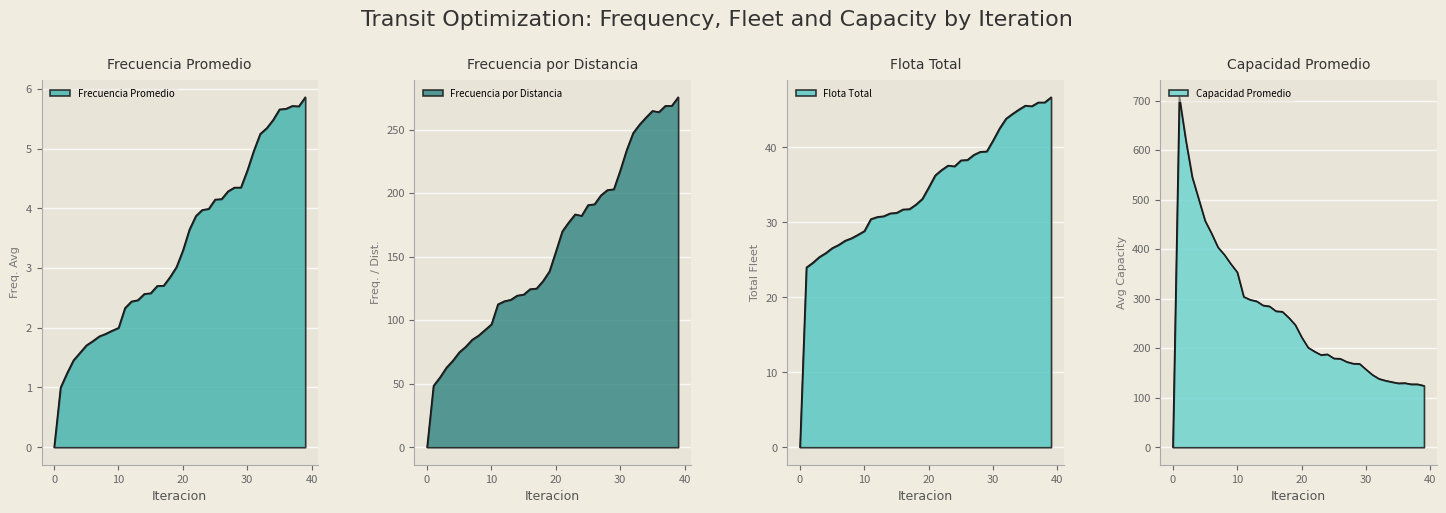

How many series are shown in this chart?

4